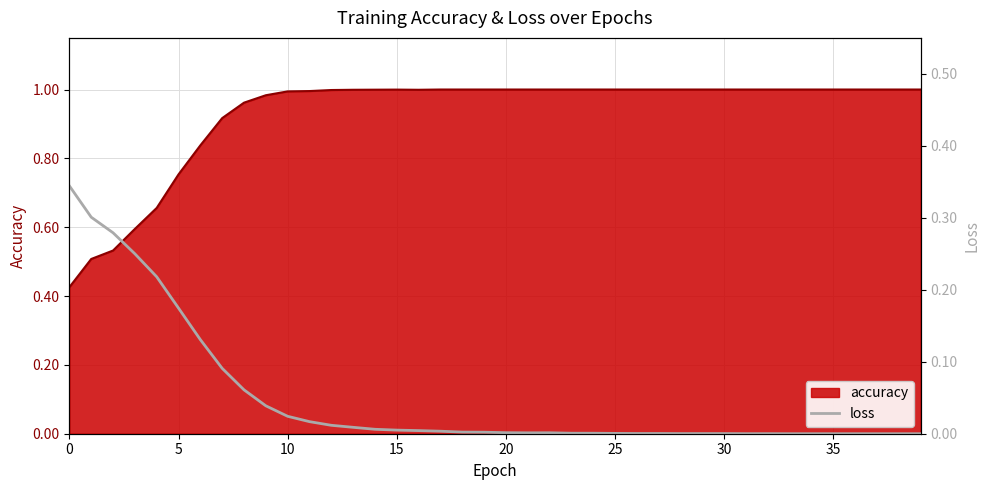

The accuracy series shows 1.1 at 5. True or false?

False